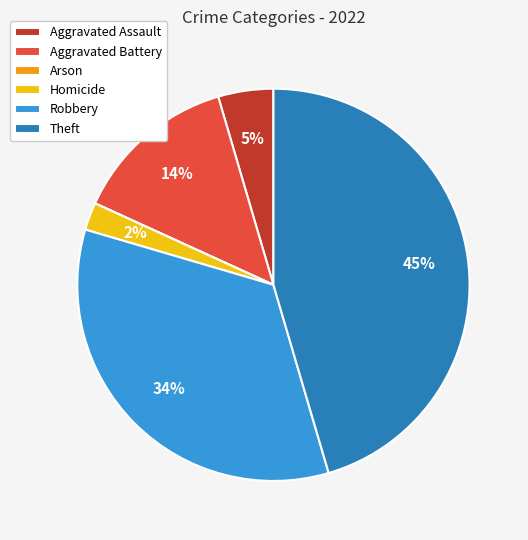

Does any single category account for the majority?

No